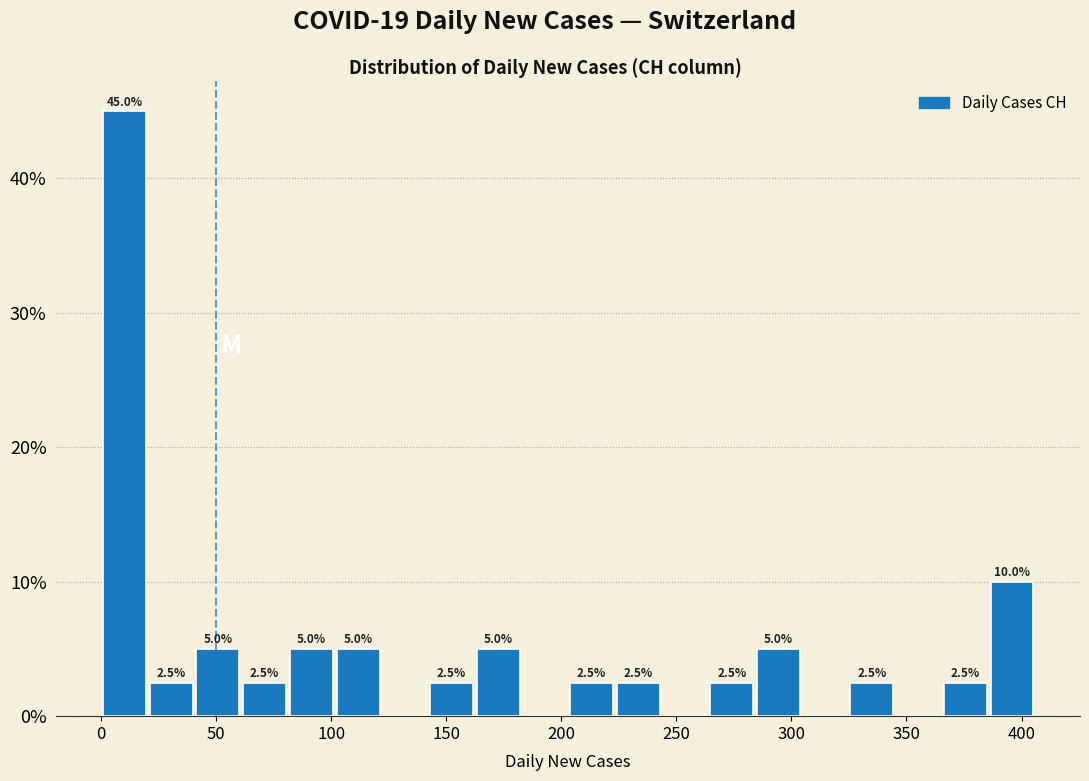

Over which range of the x-axis is the bar tallest?

0 to 20